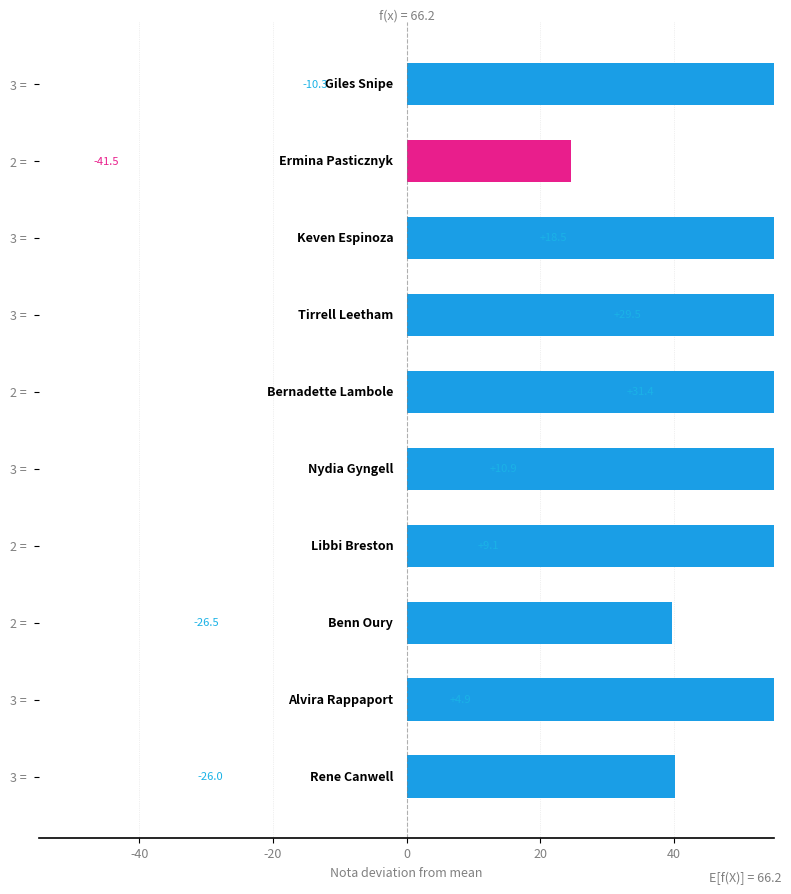

True or false: the data shows 84.7 at 3 =.

True